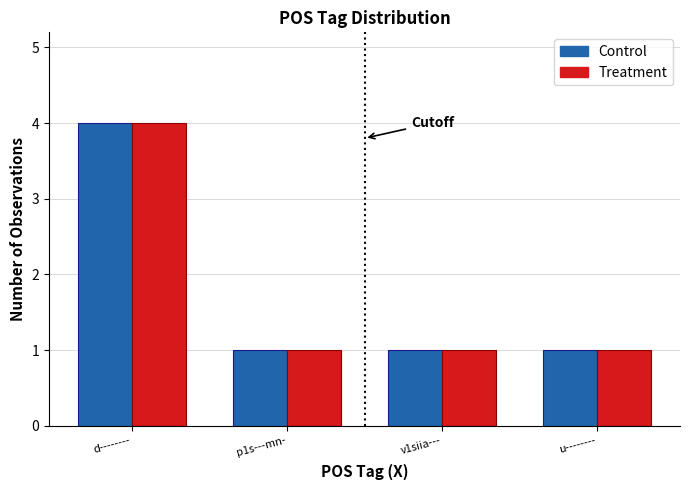

How many bars are there in each group?

2